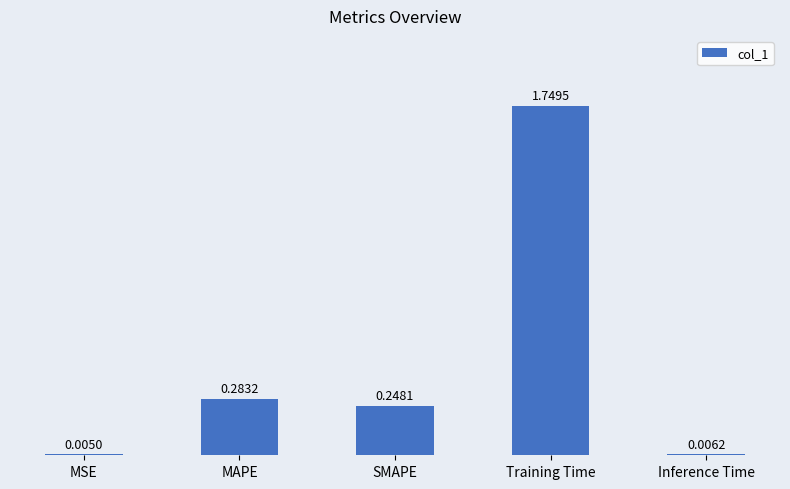

How many data points does each series have?

5